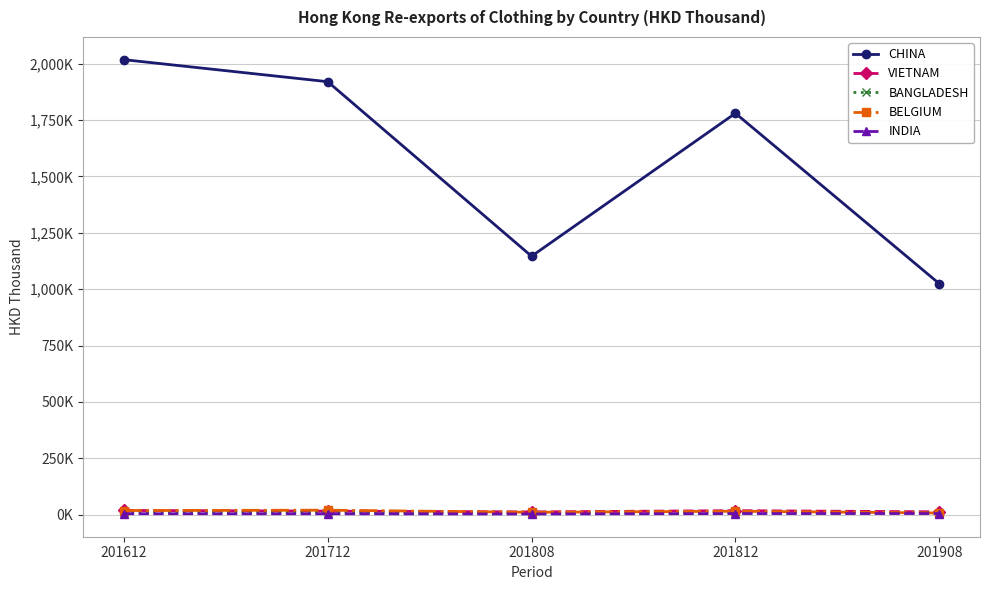

What are all the series names shown in the legend?

CHINA, VIETNAM, BANGLADESH, BELGIUM, INDIA